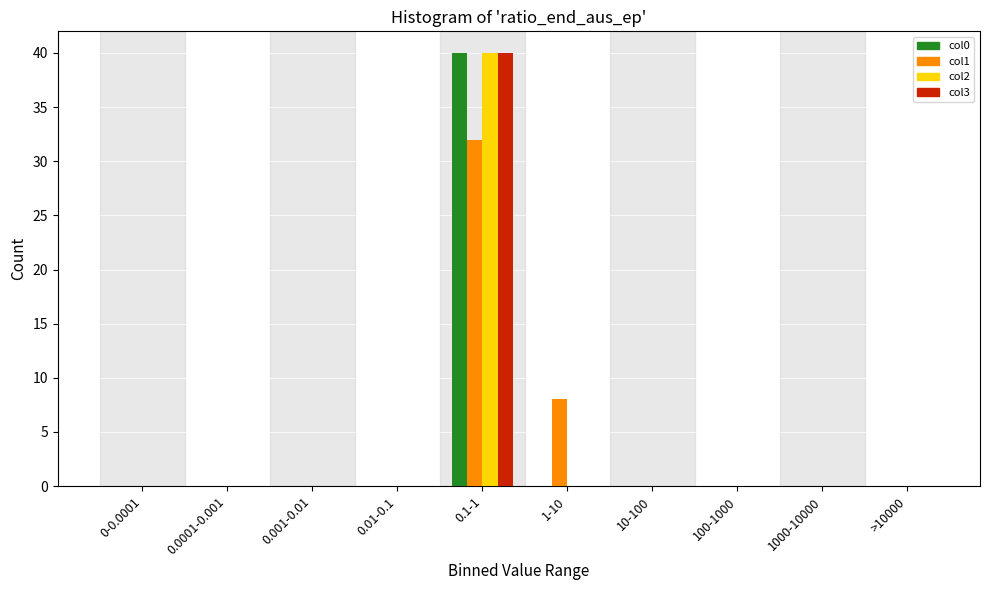

What is the sum of all col1 values?

40